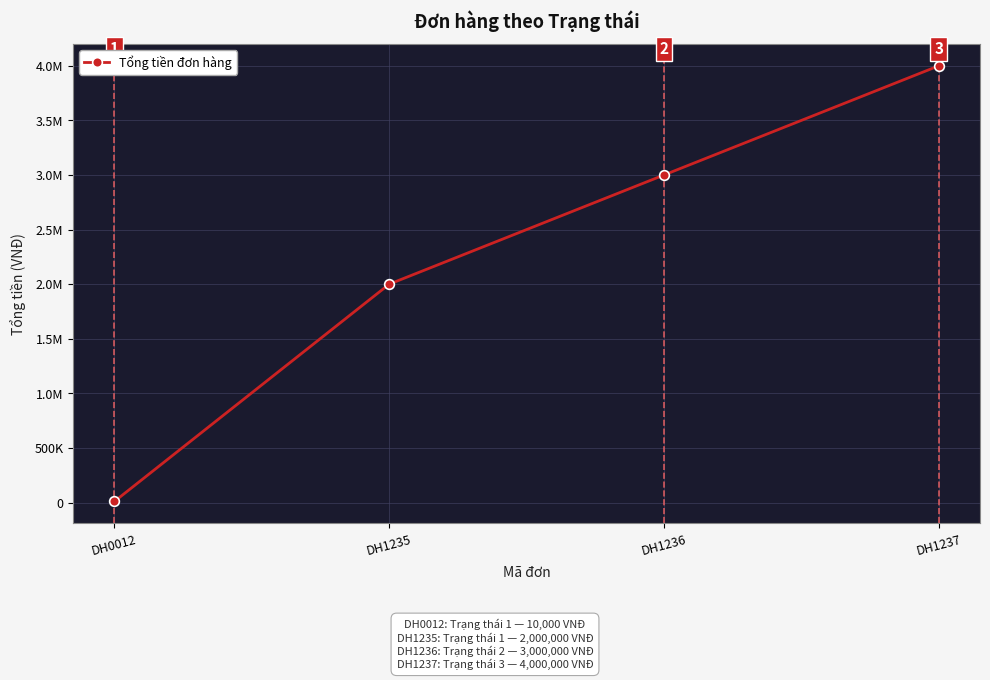

Does the chart have visible grid lines?

Yes